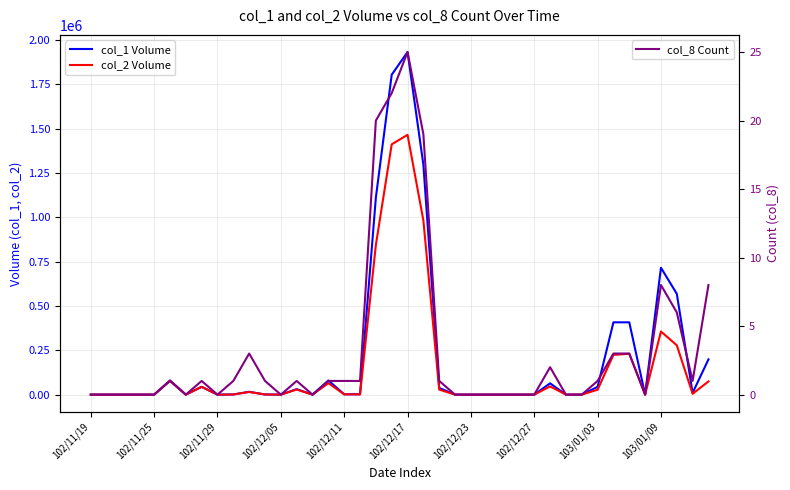

At which category does col_2 Volume reach its first local peak?

102/12/17